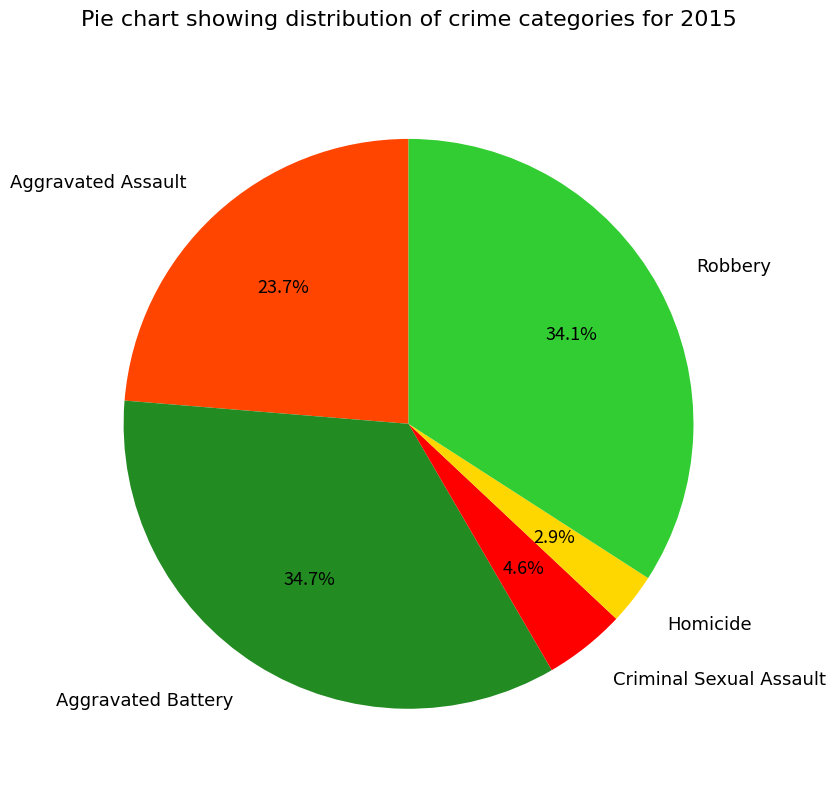

To the nearest percent, what is the difference between the Aggravated Battery and Homicide slice percentages?

32%